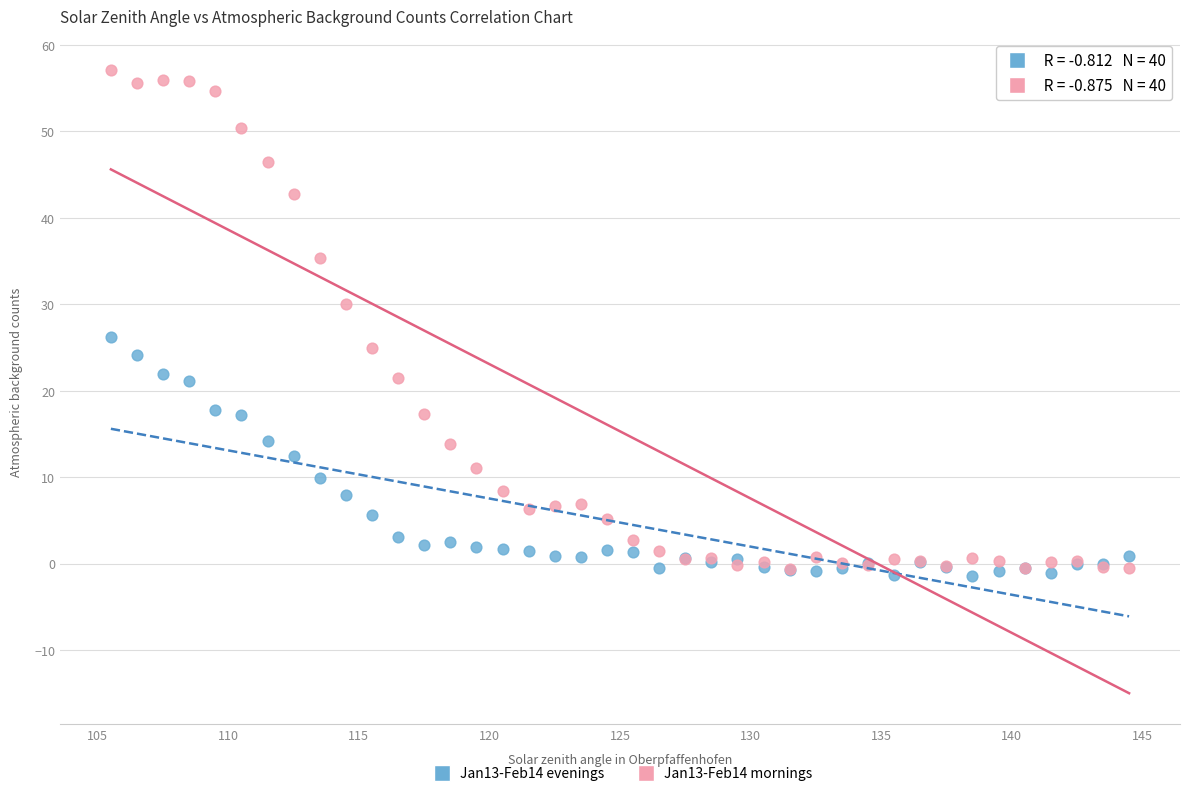

Across all series, what Y value is closest to 27?

26.2